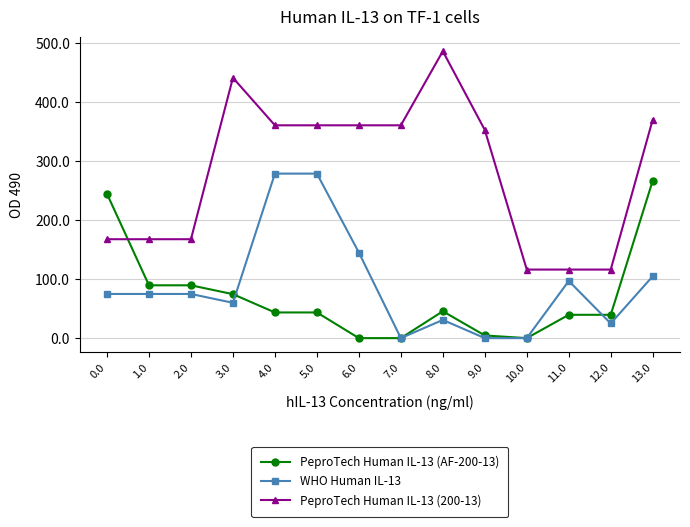

Which series has the largest total across all categories?

PeproTech Human IL-13 (200-13)